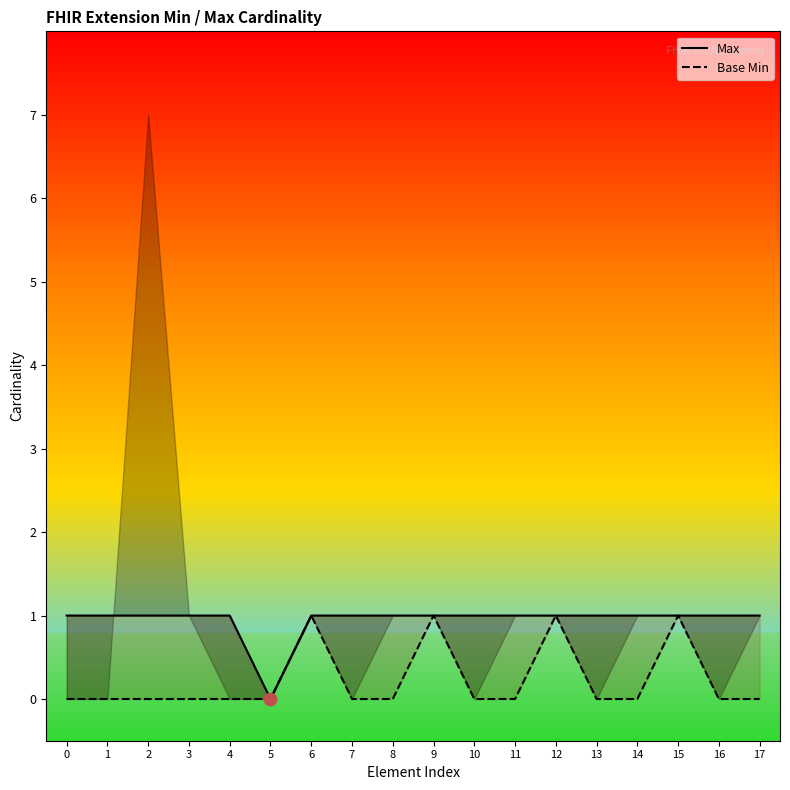

At which category is the sum across all series the highest?

6